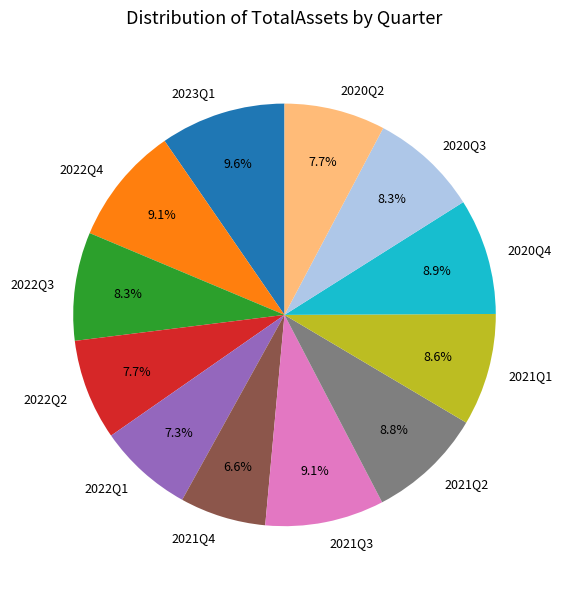

To the nearest percent, what is the difference between the largest and smallest slice percentages?

3%